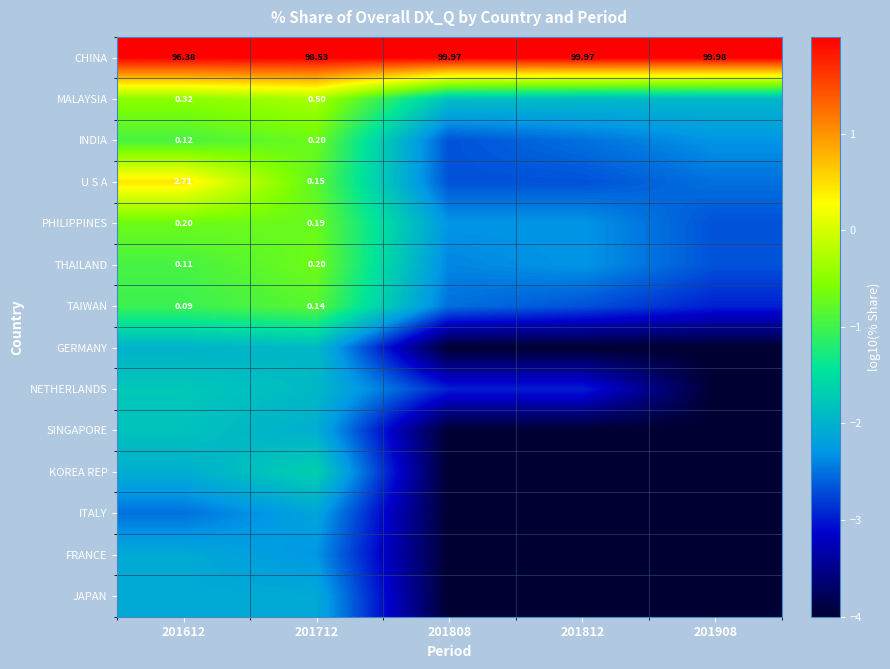

At which category is the sum across all series the highest?

201612